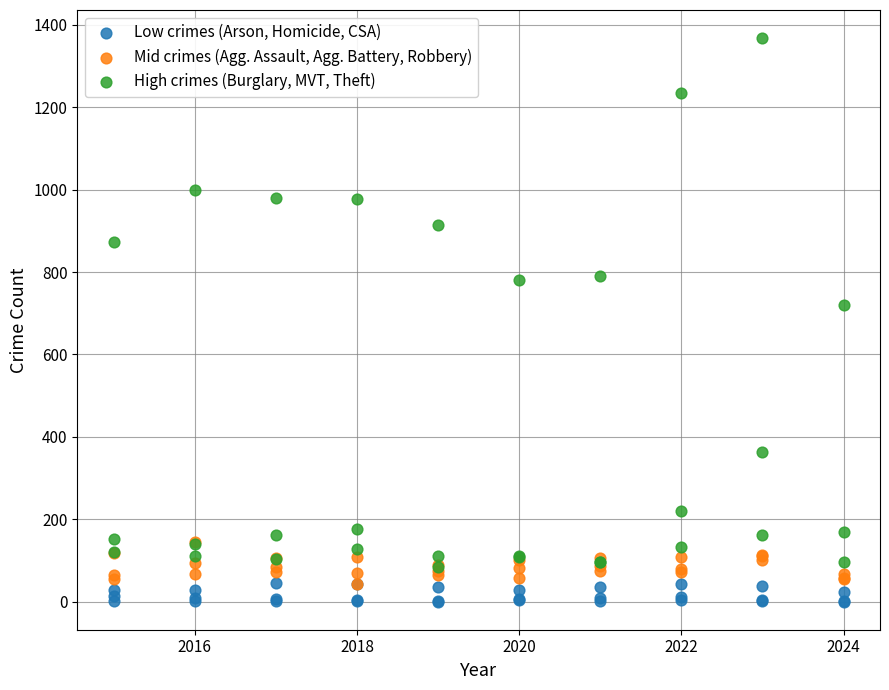

What are all the series names shown in the legend?

Low crimes (Arson, Homicide, CSA), Mid crimes (Agg. Assault, Agg. Battery, Robbery), High crimes (Burglary, MVT, Theft)